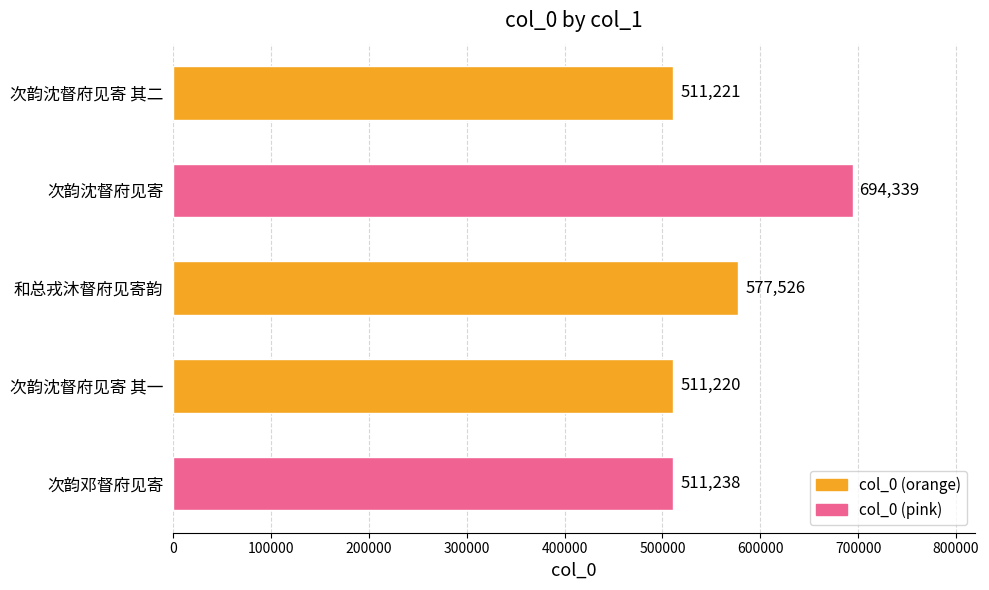

True or false: the data shows 811822 at 次韵沈督府见寄 其一.

False